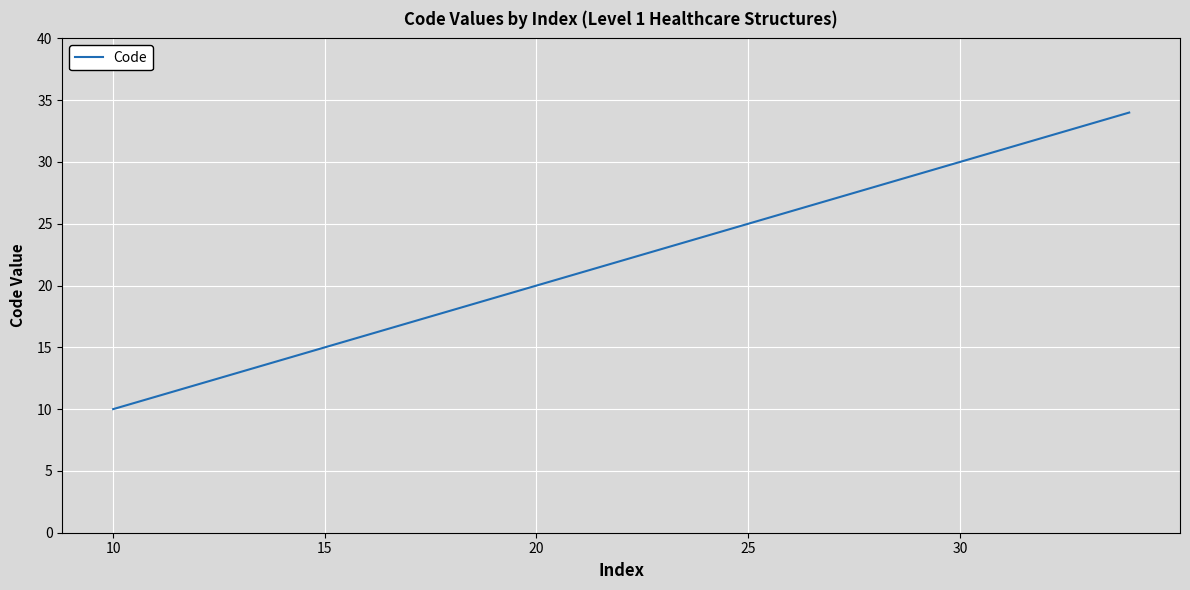

What is the maximum value shown in the chart?

34